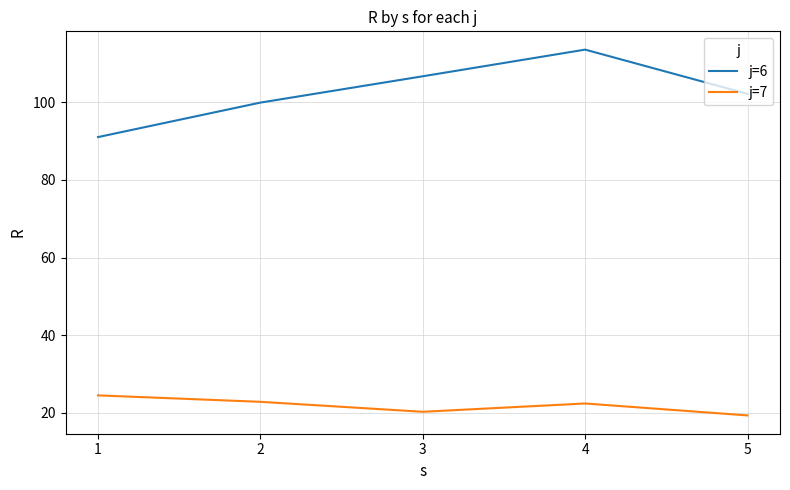

What are all the series names shown in the legend?

j=6, j=7